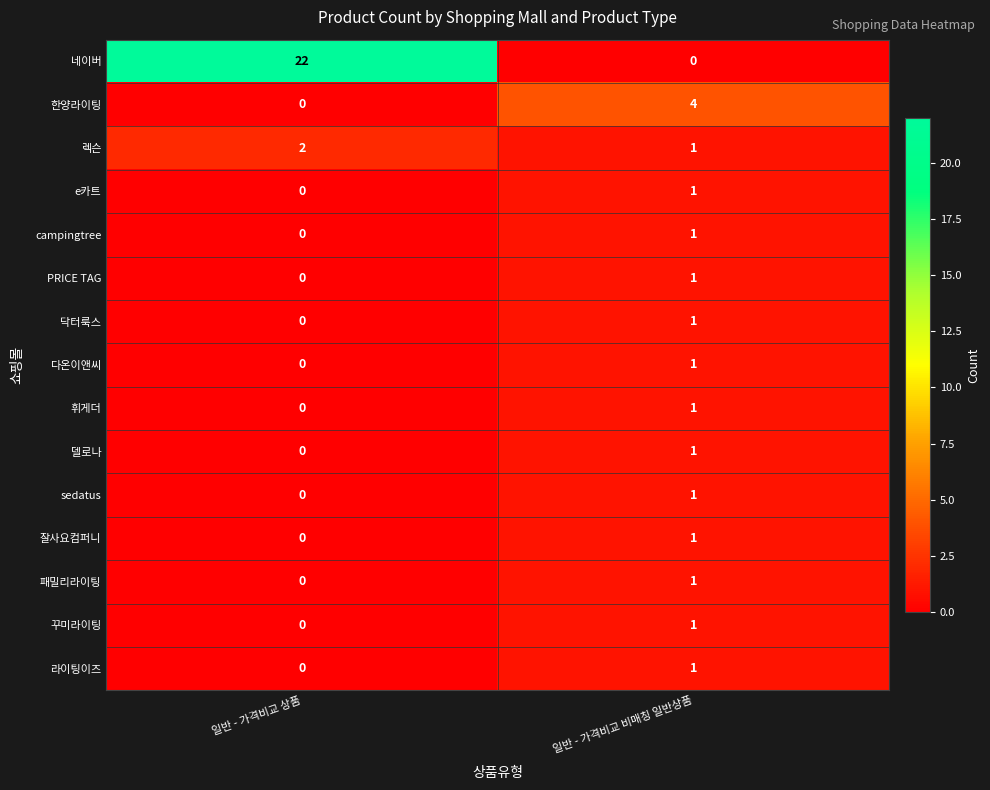

What is the total value across all series at 일반 - 가격비교 비매칭 일반상품?

17